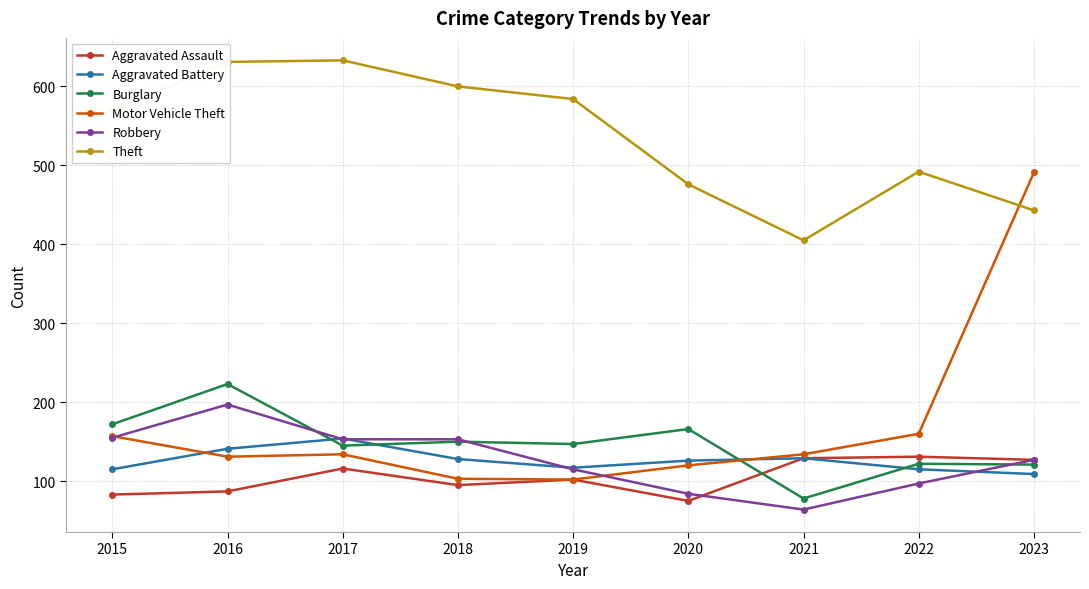

Which series has the largest total across all categories?

Theft